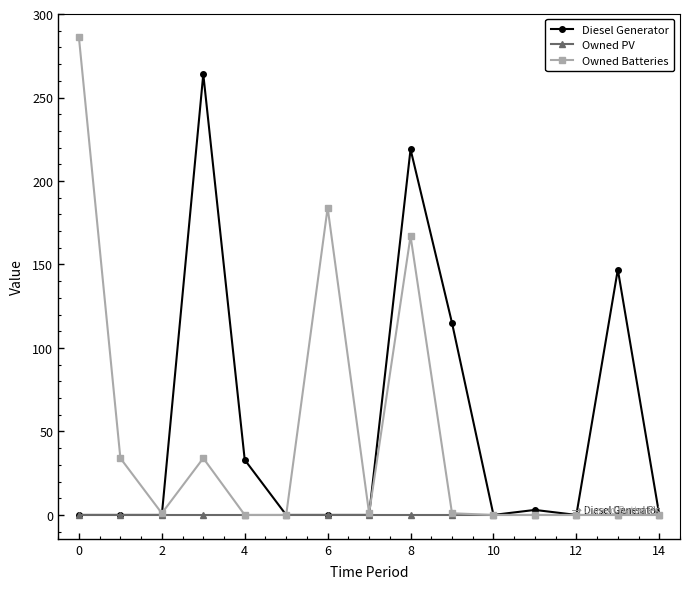

What is the maximum value for Owned Batteries?

286